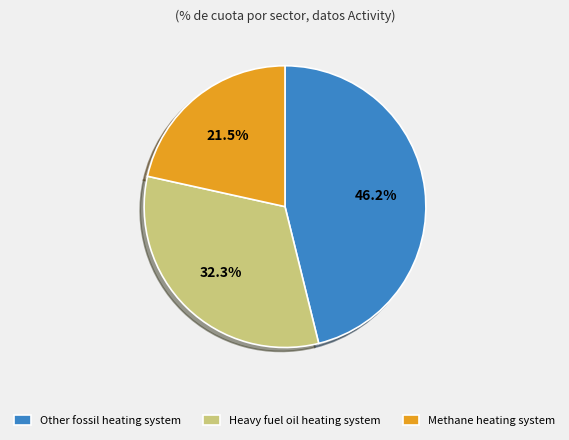

Which category has the smallest portion of the pie?

Methane heating system